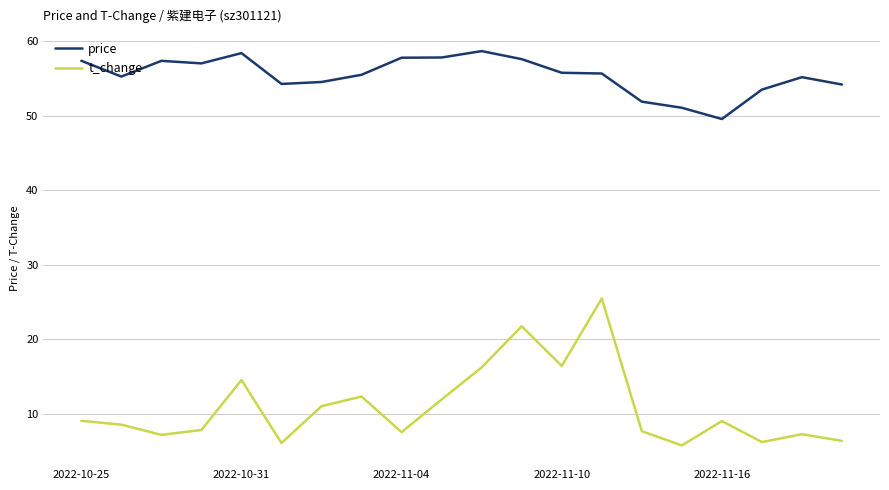

What is the difference between the maximum and minimum values in the t_change series?

19.7